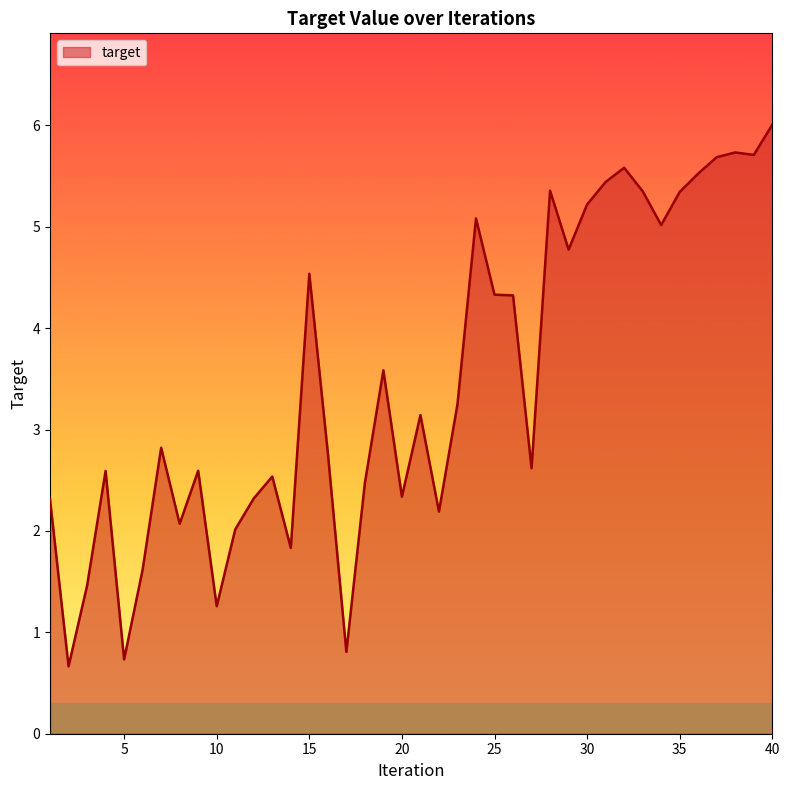

What is the greatest value displayed?

6.0